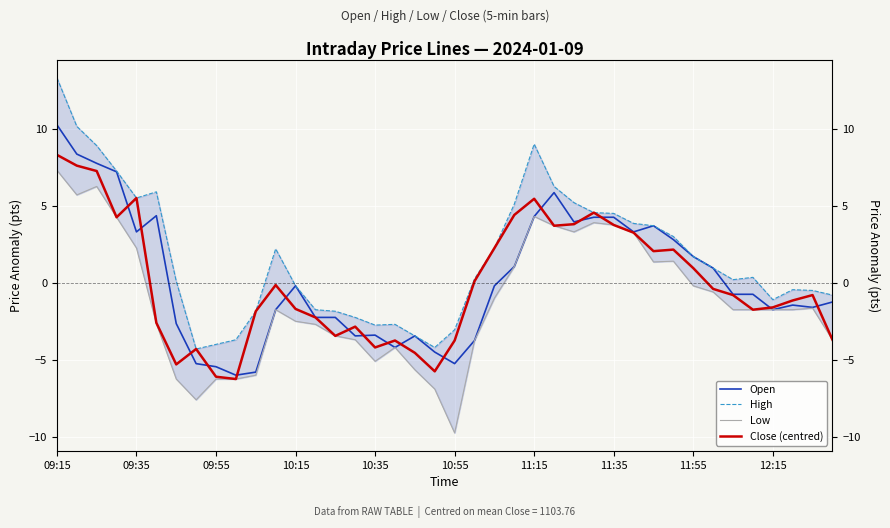

True or false: Close (centred) has more than 2 points higher than both neighbors.

True